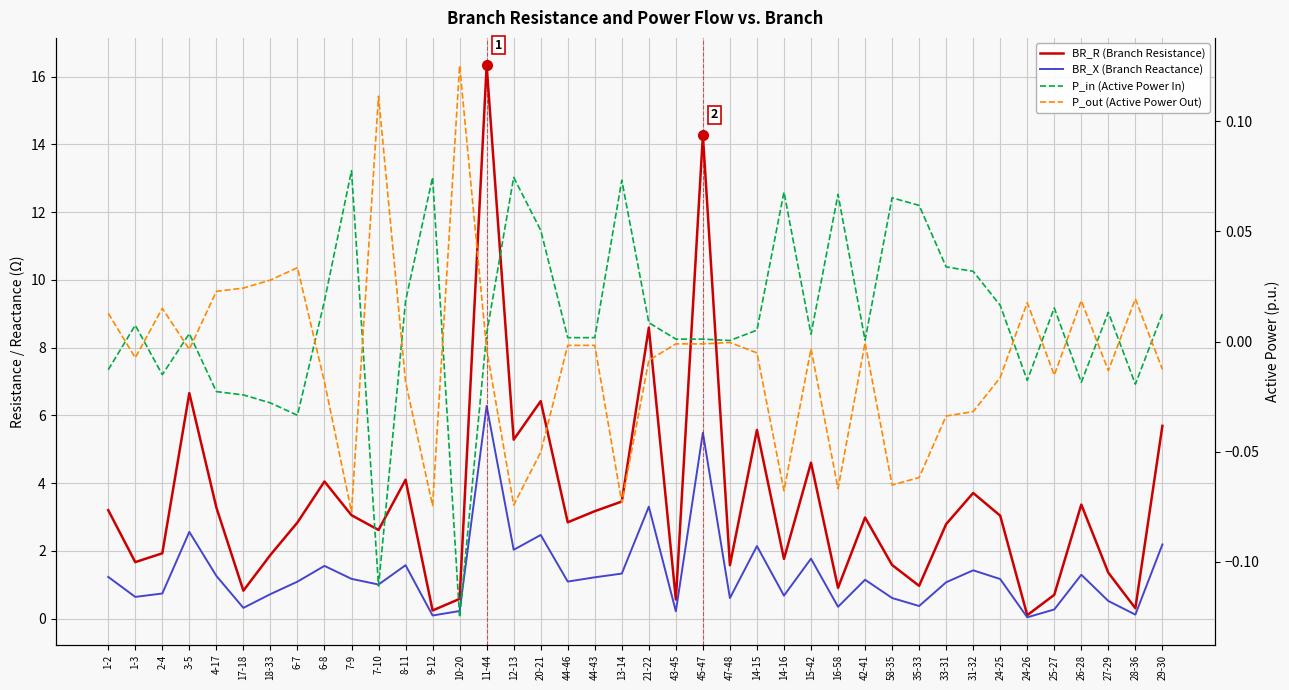

True or false: BR_X (Branch Reactance) and P_in (Active Power In) intersect in this chart.

False